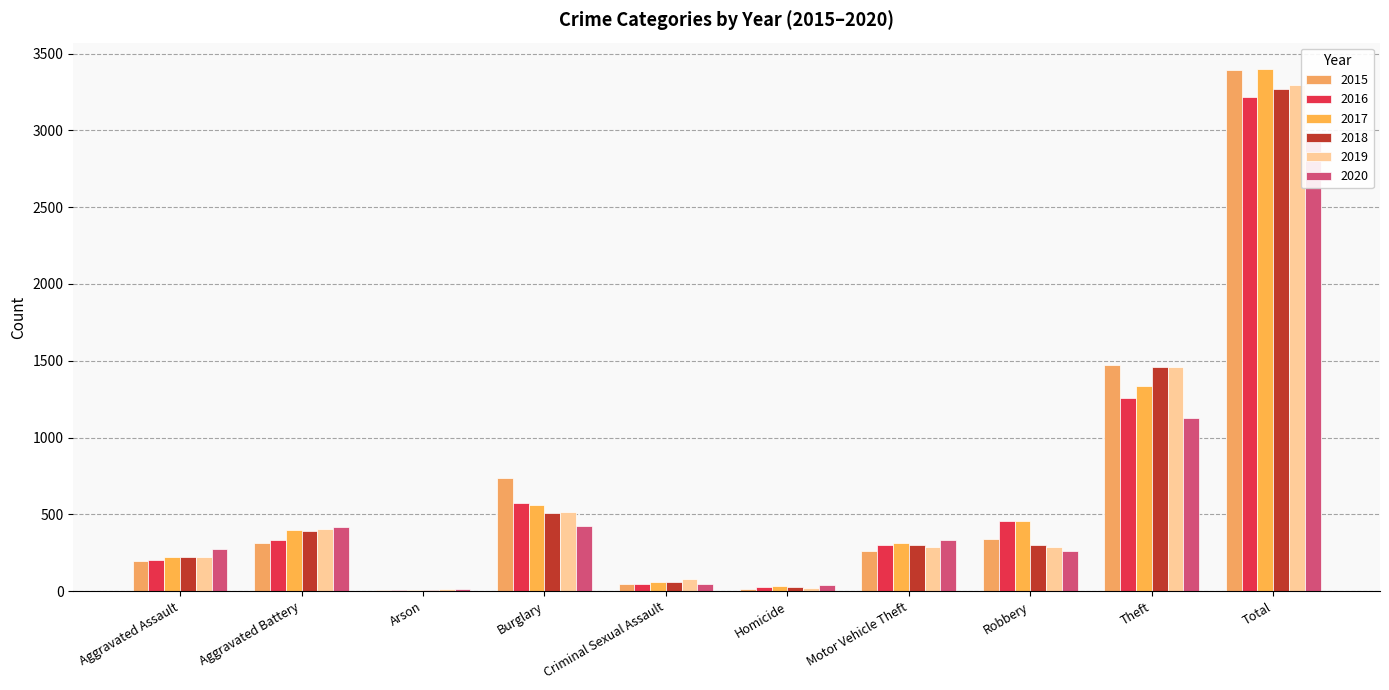

What is the minimum value shown in the chart?

7